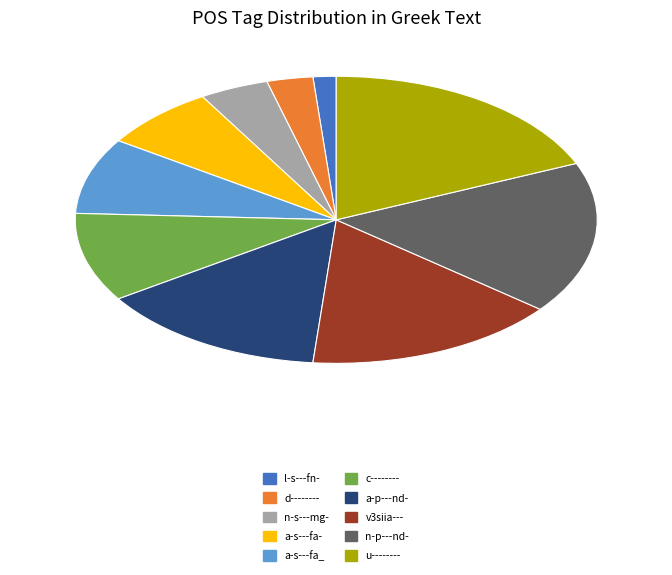

Combined, do c-------- and n-p---nd- account for over 50%?

No